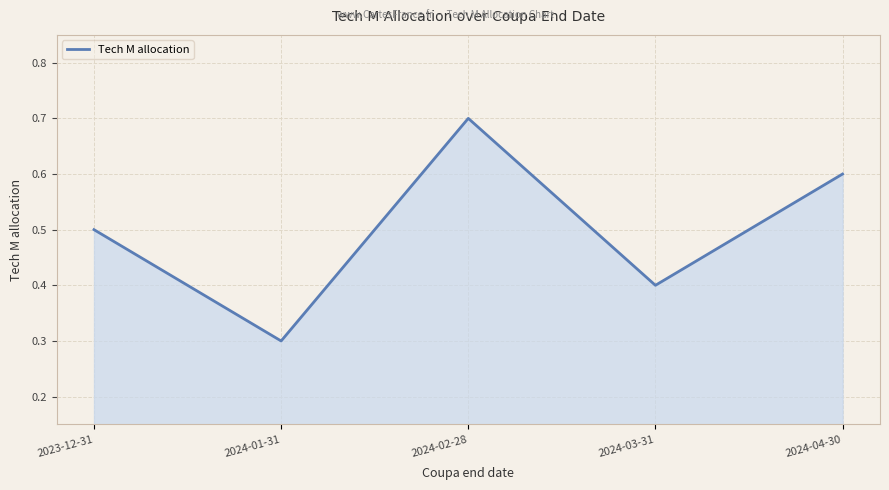

What is the sum of all values?

2.5